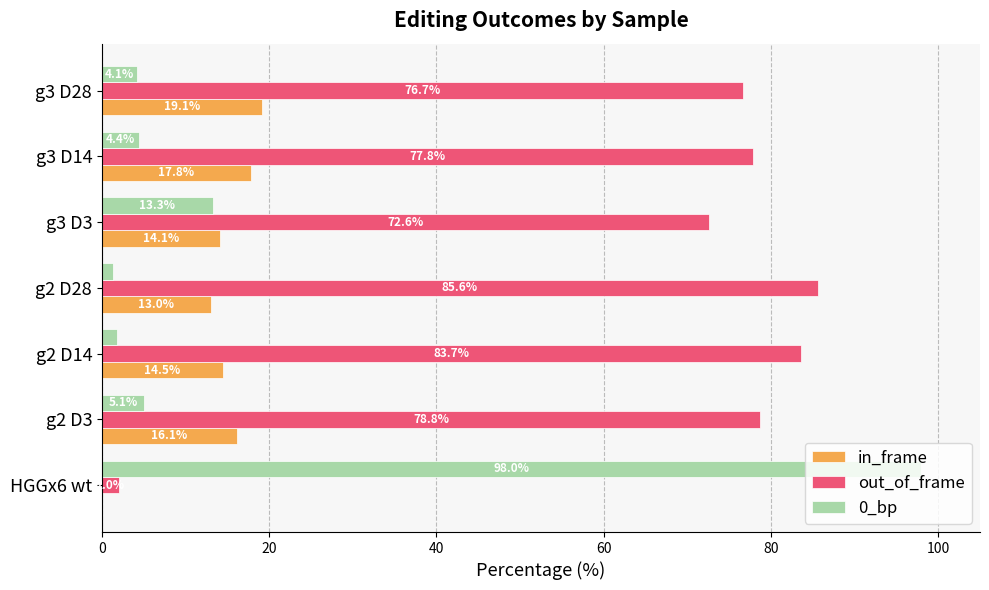

Which series changed the most between g2 D28 and g3 D3?

out_of_frame